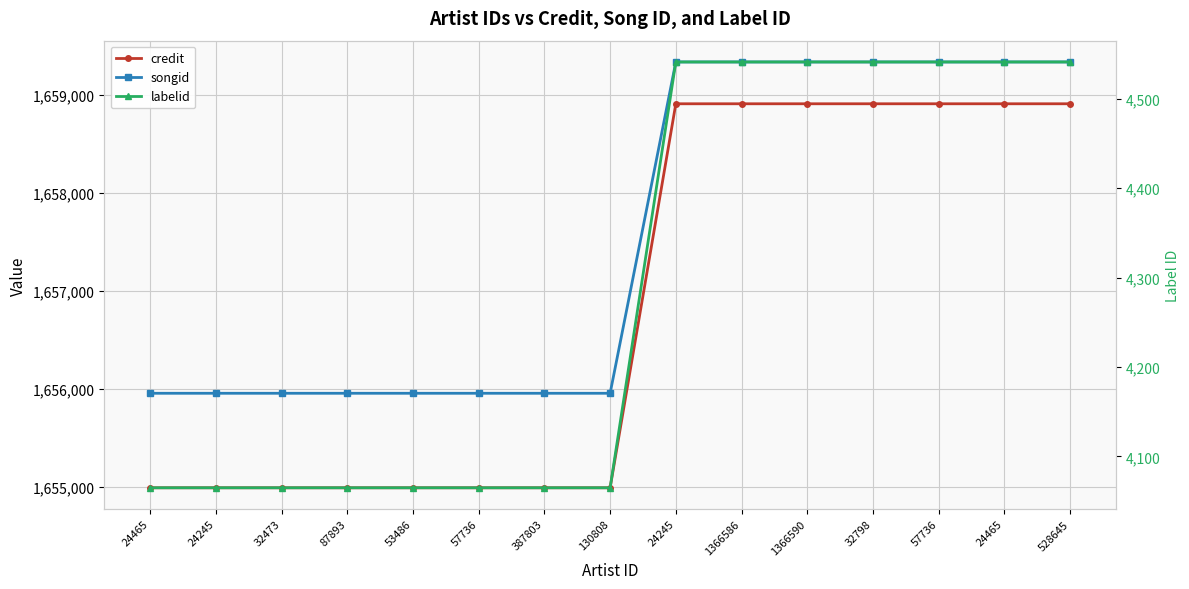

What is the average value of the credit series?

1656818